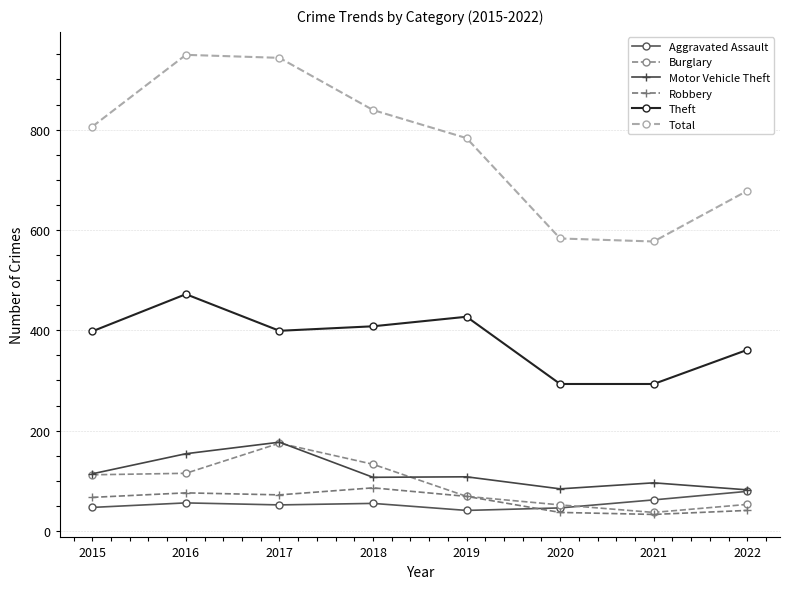

What is the maximum value for Burglary?

175